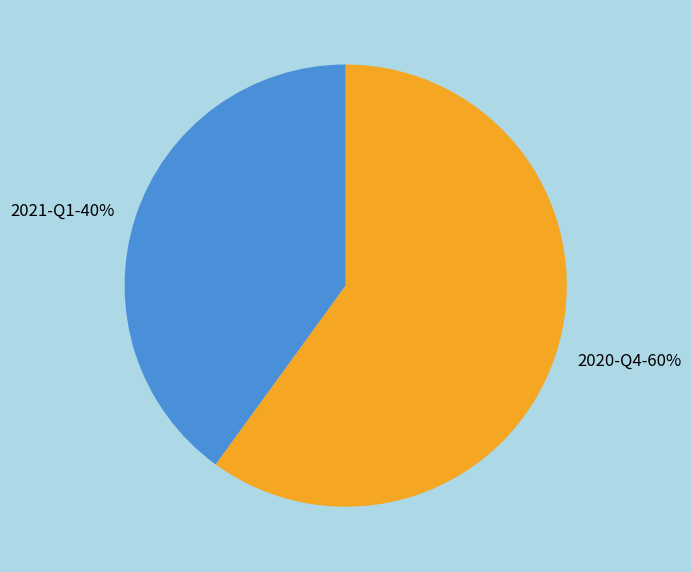

To the nearest percent, what is the combined percentage of 2020-Q4 and 2021-Q1?

100%